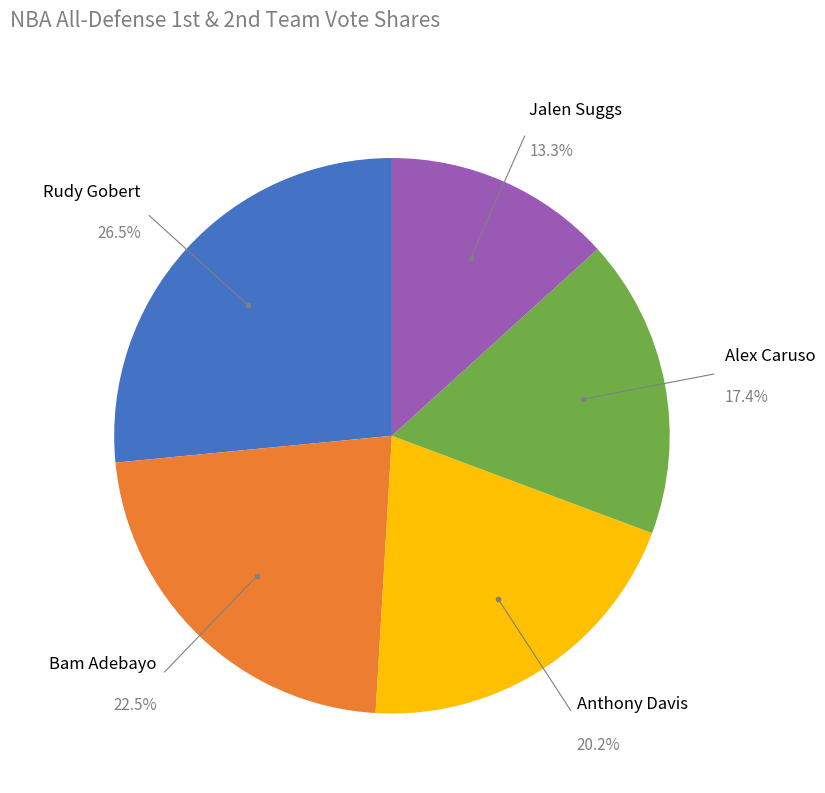

Is there a majority slice in this chart?

No